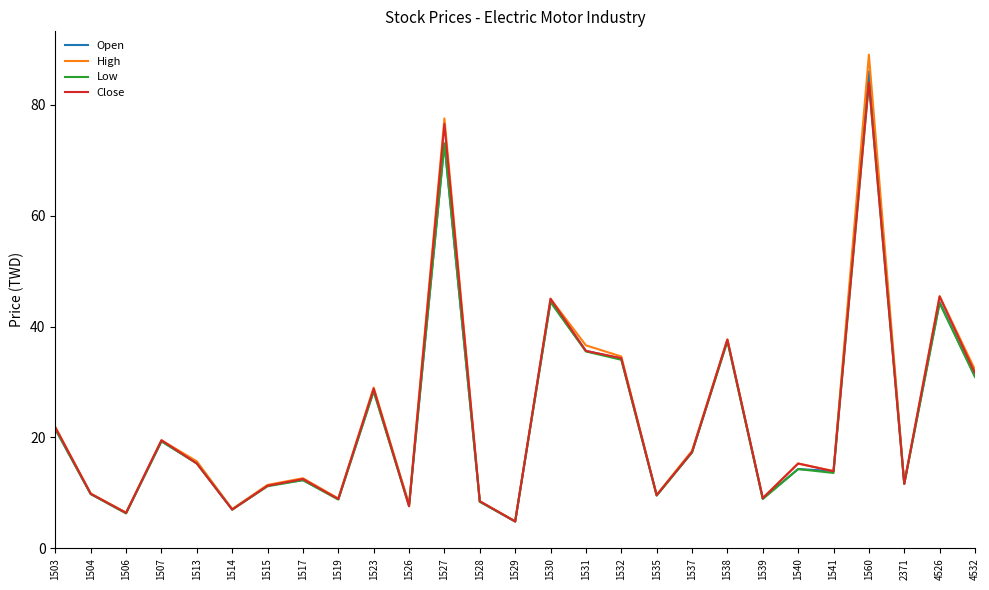

What is the maximum value shown in the chart?

89.0